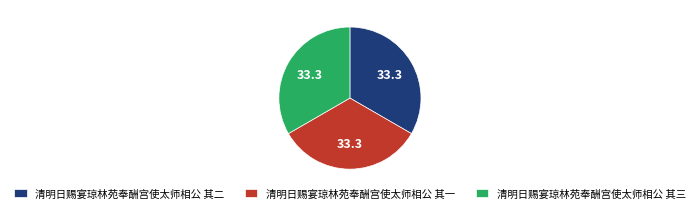

What is the ratio of the value at 清明日赐宴琼林苑奉酬宫使太师相公 其二 to the value at 清明日赐宴琼林苑奉酬宫使太师相公 其一?

1.0